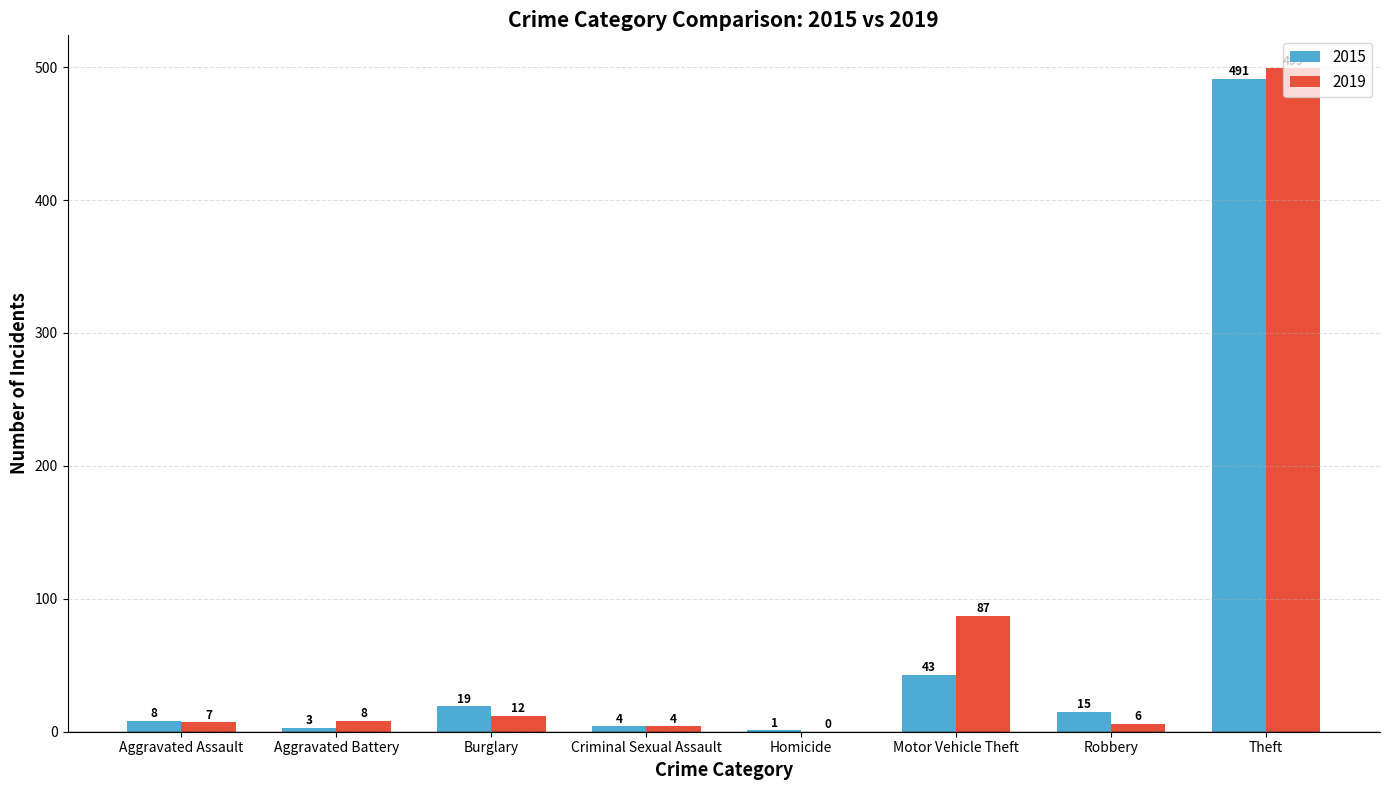

At which category is the sum across all series the highest?

Theft